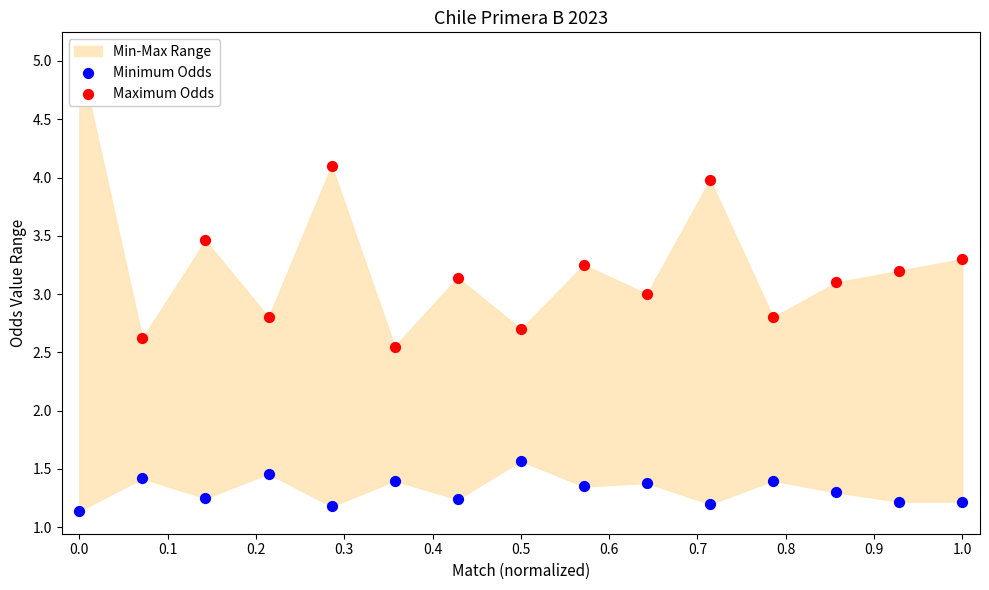

Which series contains the highest Y value?

Maximum Odds